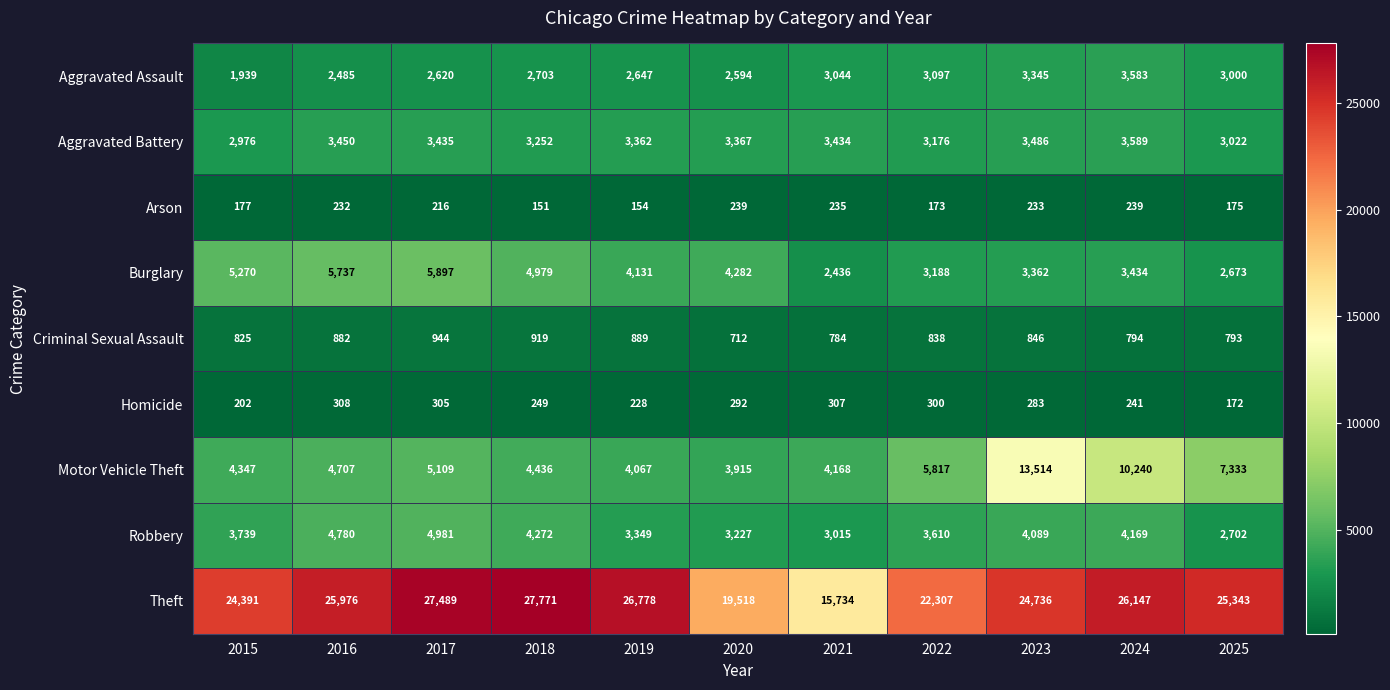

Where is Motor Vehicle Theft nearest to the value 8714?

2025